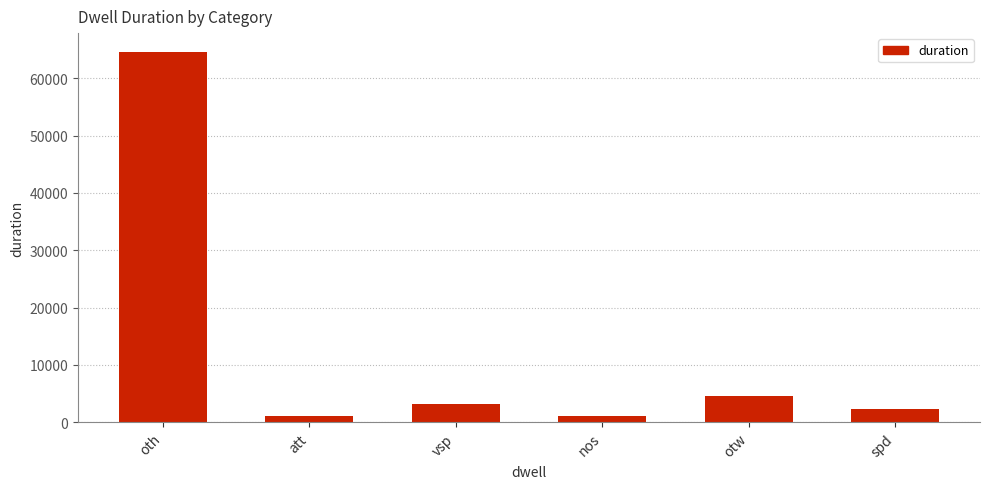

True or false: the data shows 95202 at oth.

False